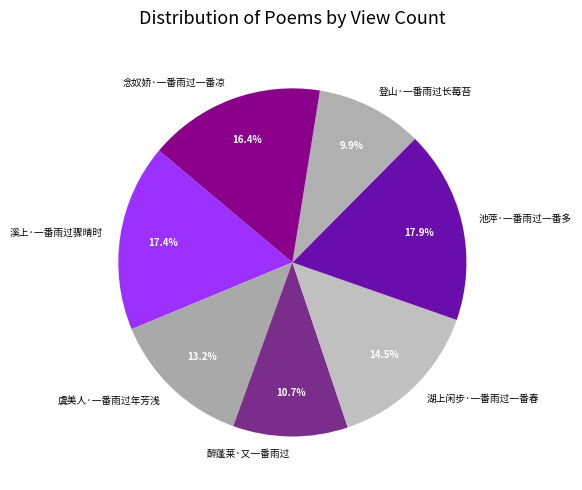

Is it true that 醉蓬莱·又一番雨过 is 11% of the pie?

True